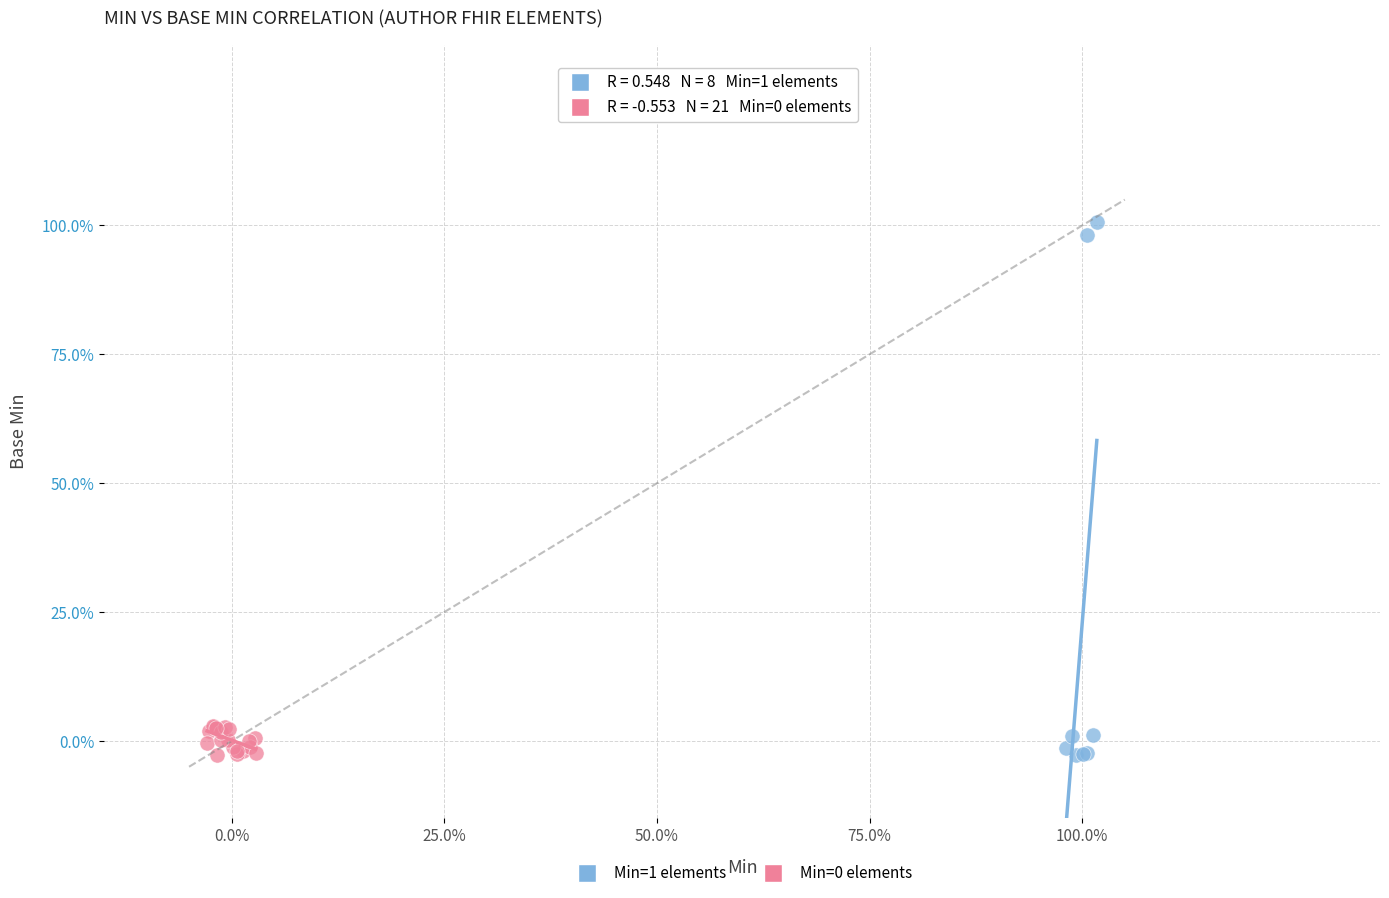

Which series has the largest Y range (max minus min)?

Min=1 elements